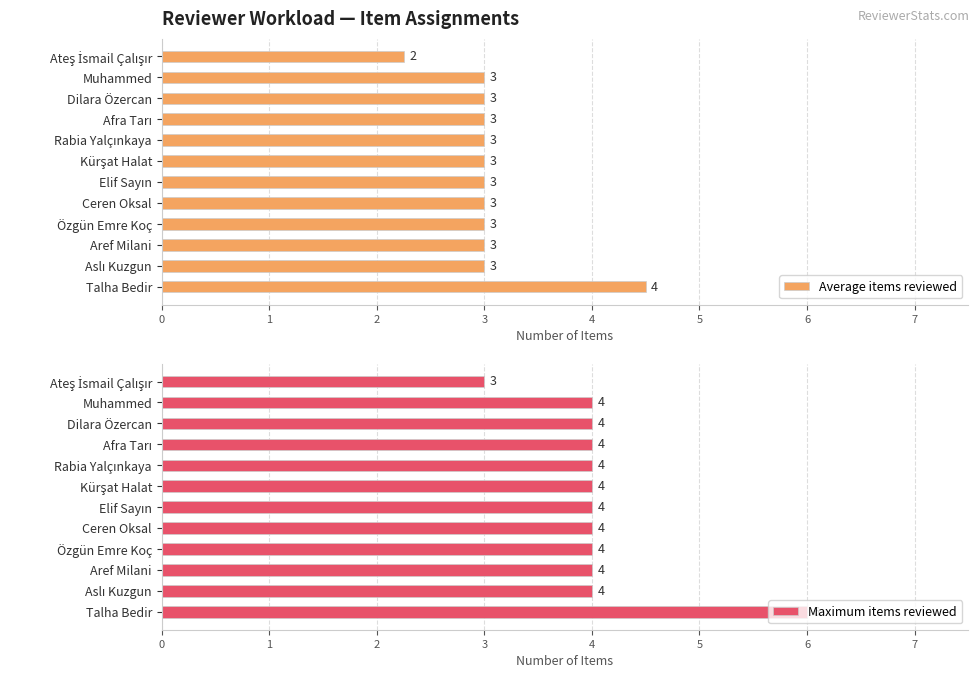

Count the Average items reviewed values in the range 3 to 4.

10